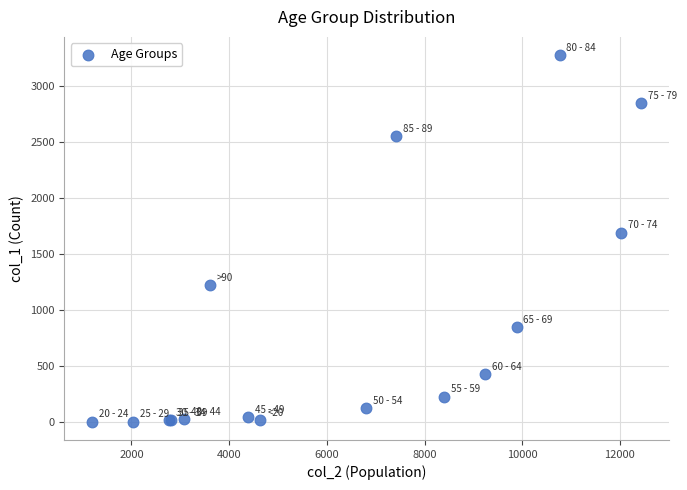

What Y value in the scatter plot is closest to 1638?

1690